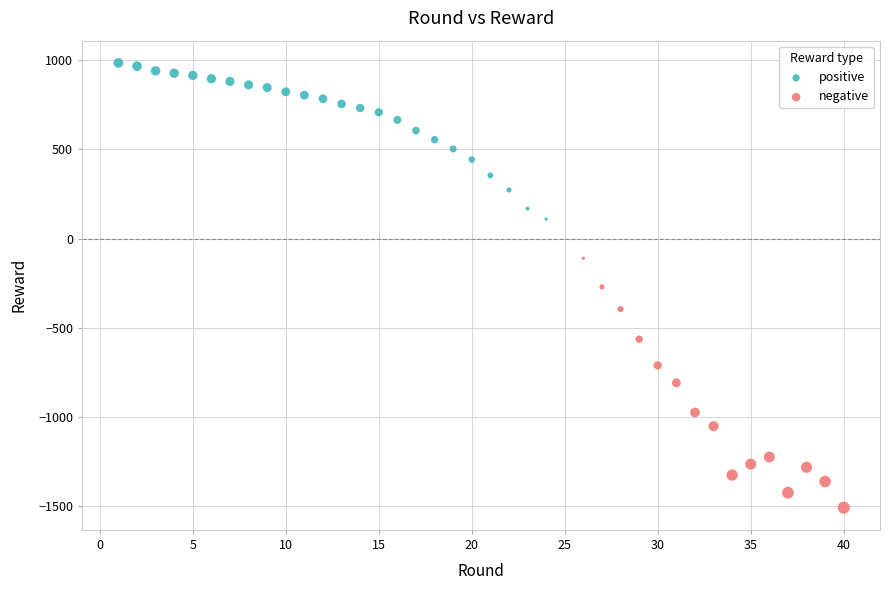

Which series has the largest Y range (max minus min)?

negative